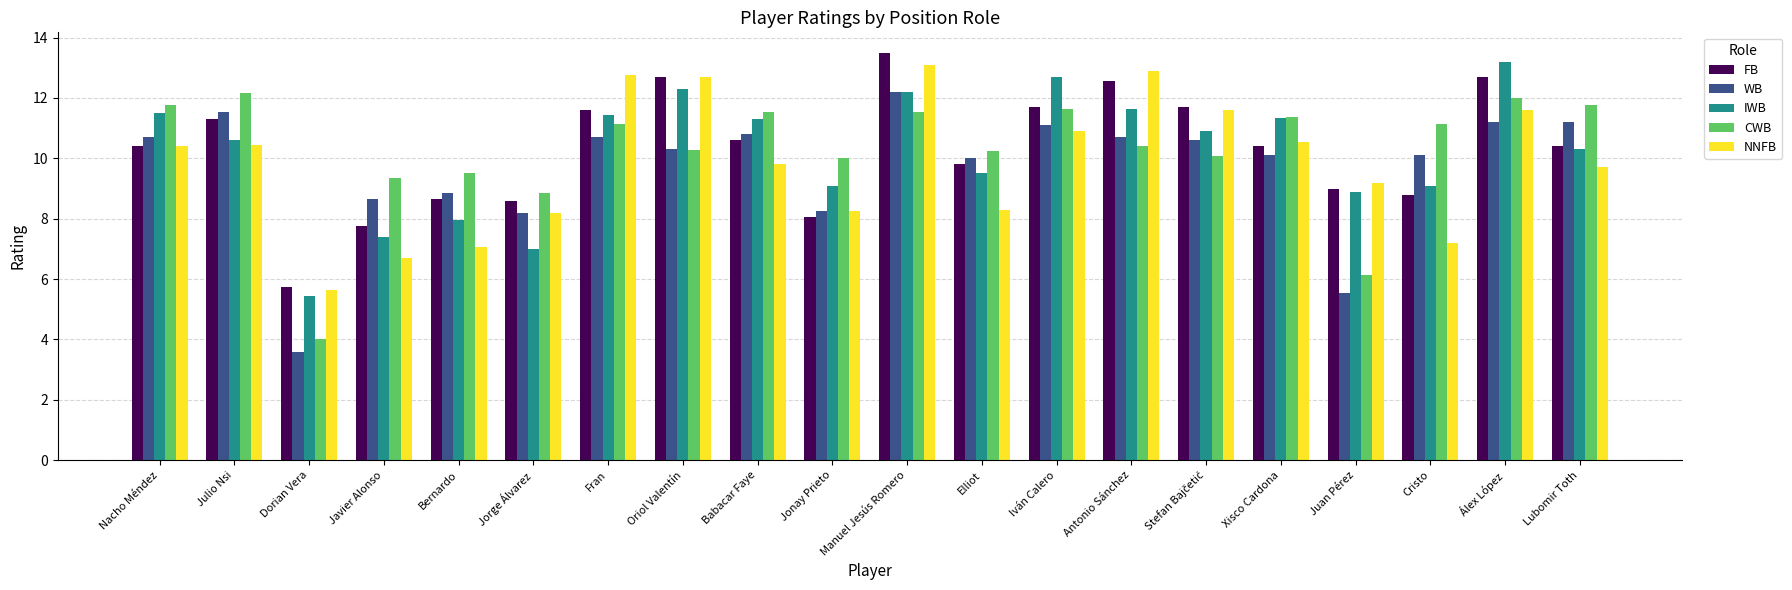

What is the average value of the CWB series?

10.2